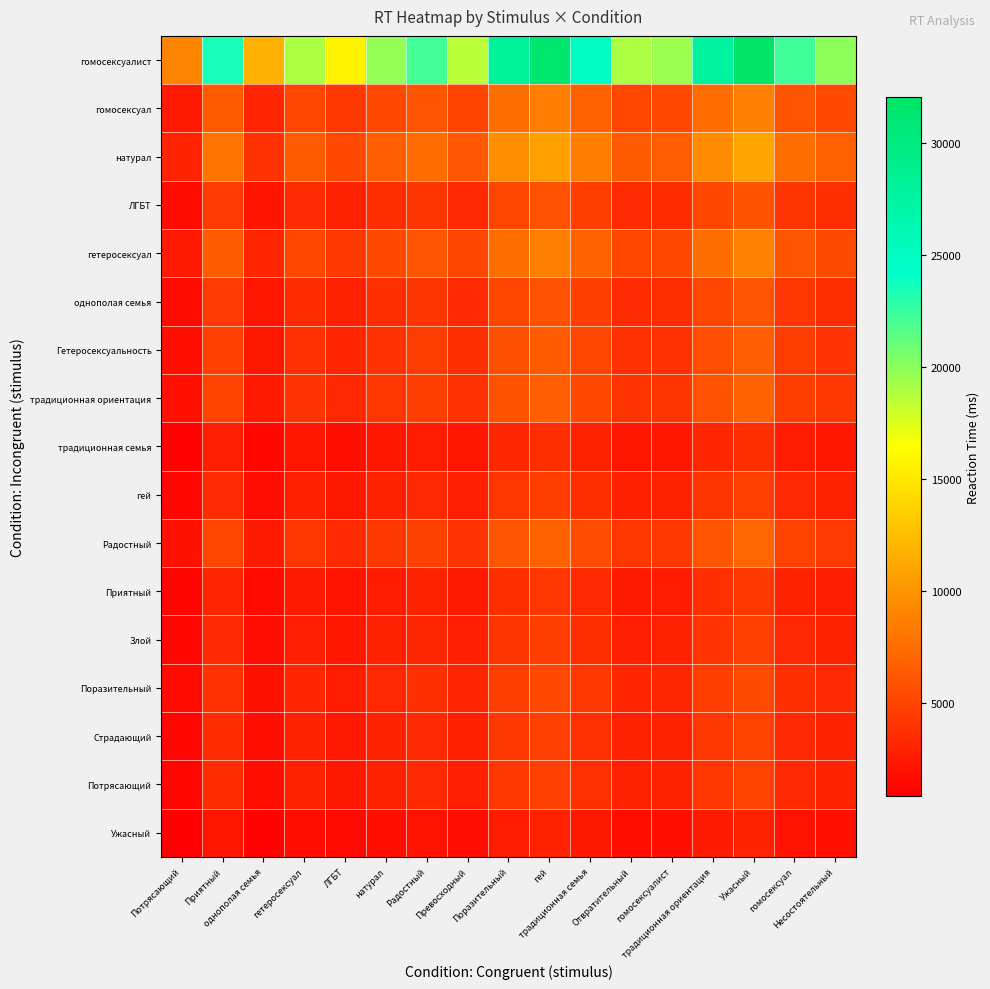

Count the number of categories in the chart.

17